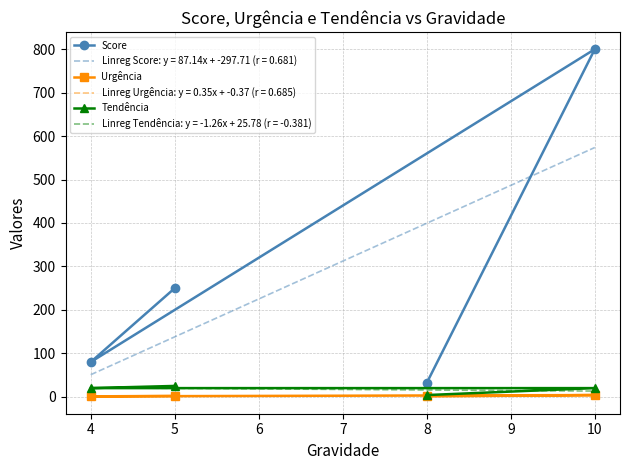

At 4, list the series in order from smallest to largest.

Urgência, Tendência, Score